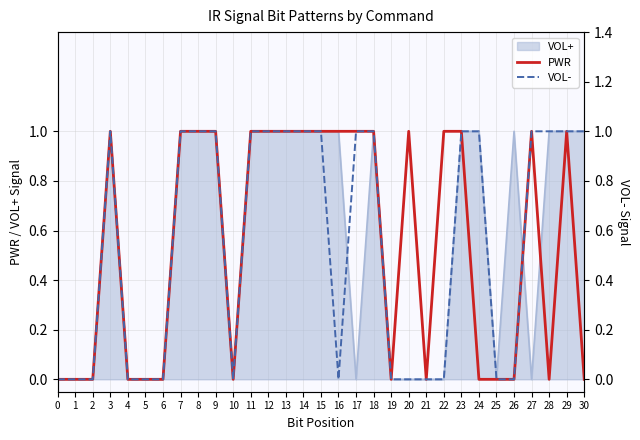

Is it true that PWR equals 1 at 10?

False